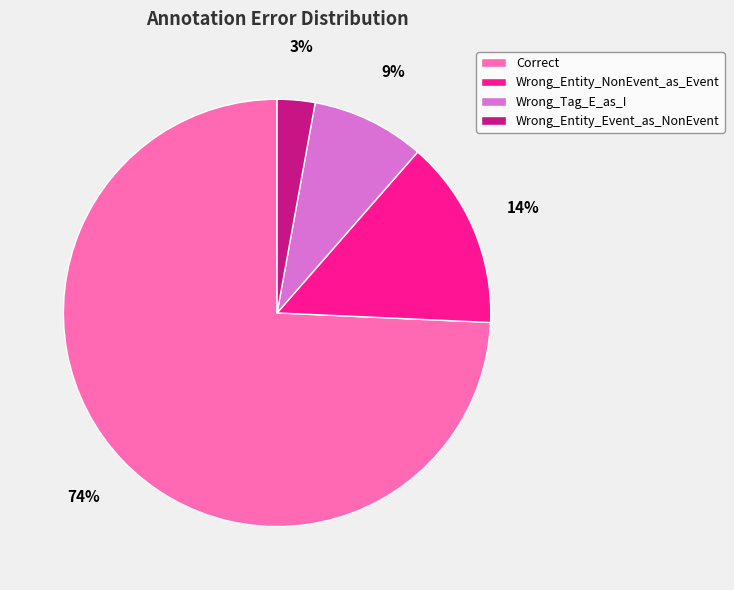

To the nearest percent, what is the combined percentage of Wrong_Tag_E_as_I and Wrong_Entity_NonEvent_as_Event?

23%